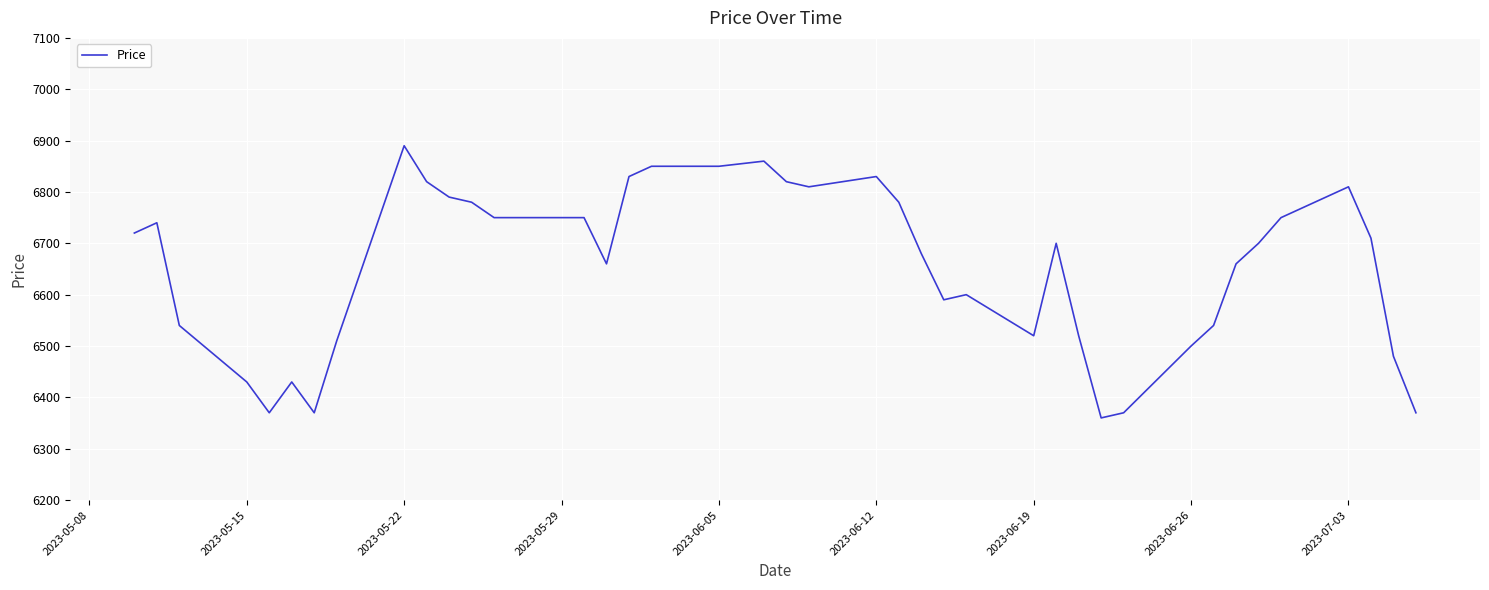

What is the difference between the maximum and minimum values?

530